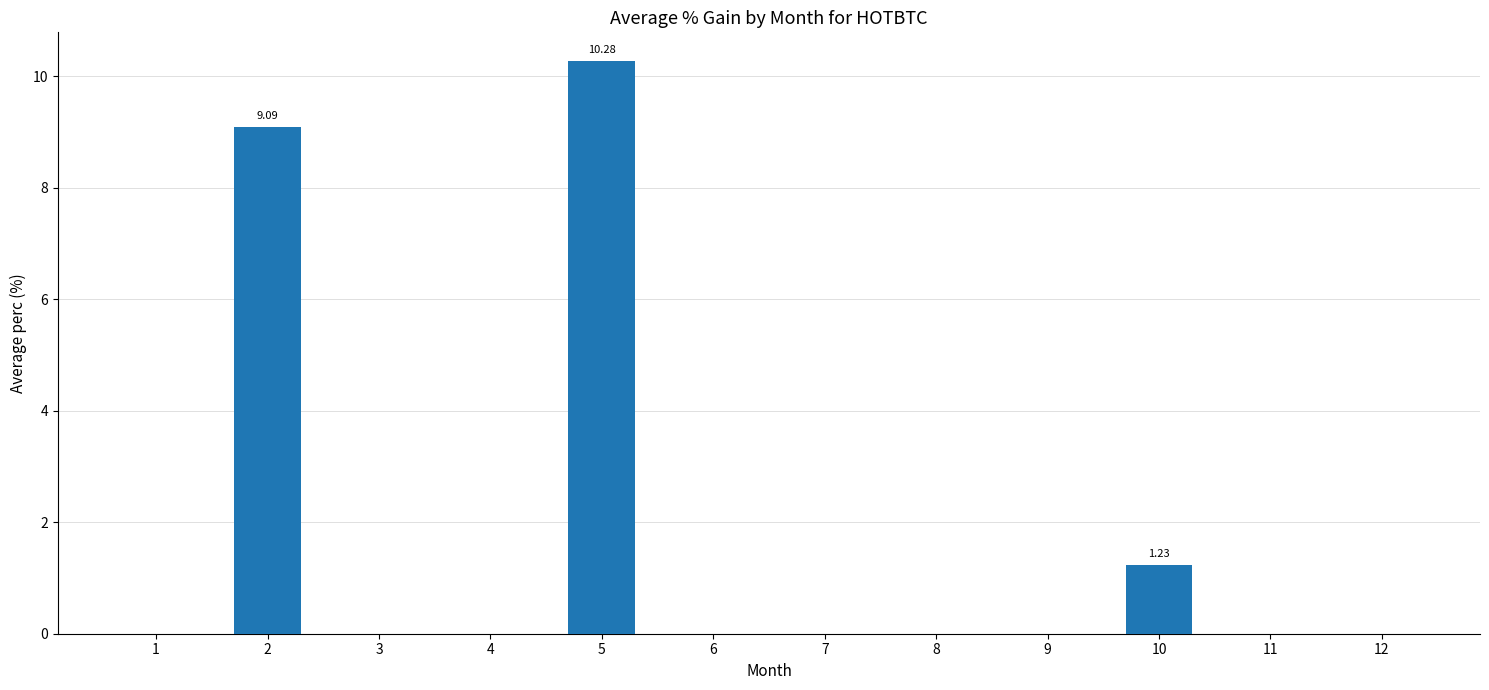

What is the sum of the values at 5 and 1?

10.3